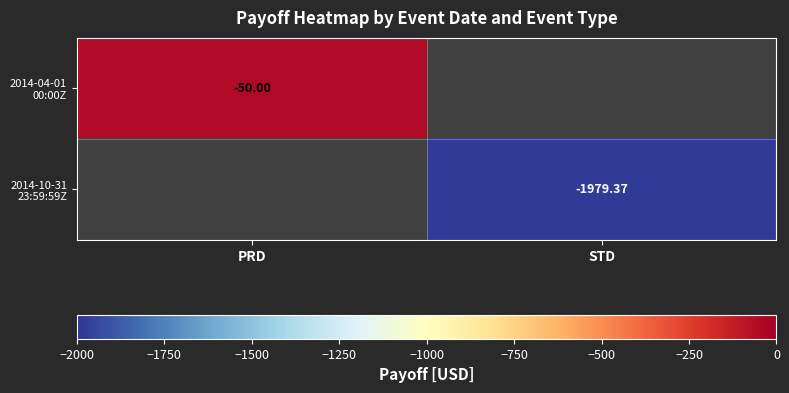

What is the lowest value of the 2014-04-01 00:00Z series?

-50.0